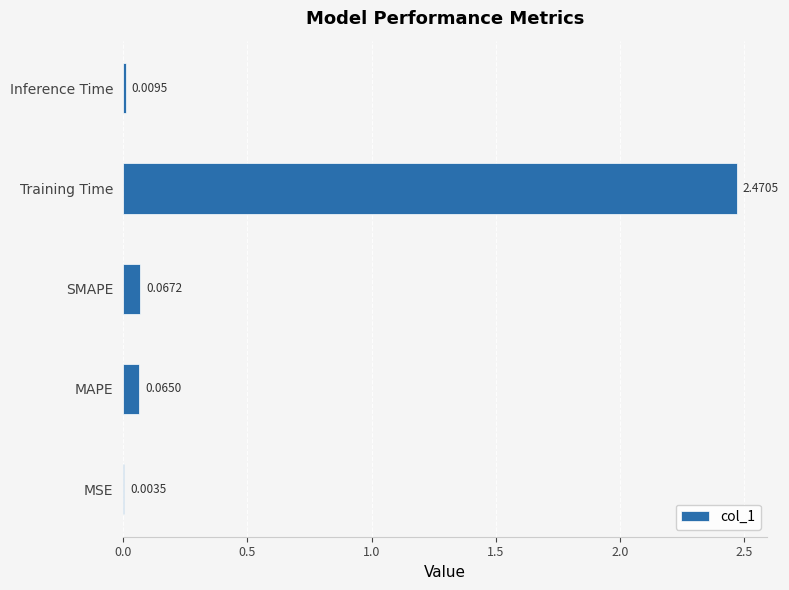

Between MAPE and MSE, which is larger?

MAPE